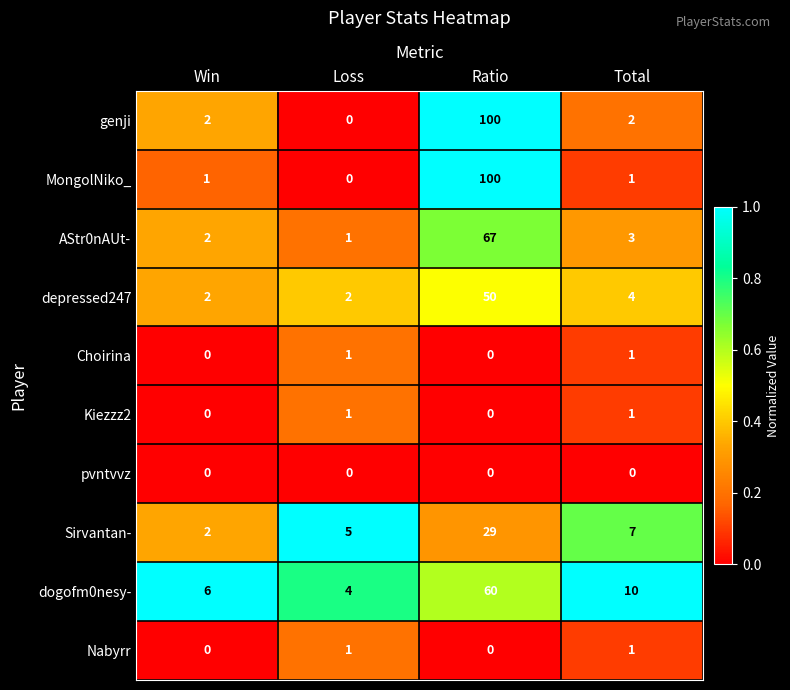

The Kiezzz2 series shows 1 at Loss. True or false?

True